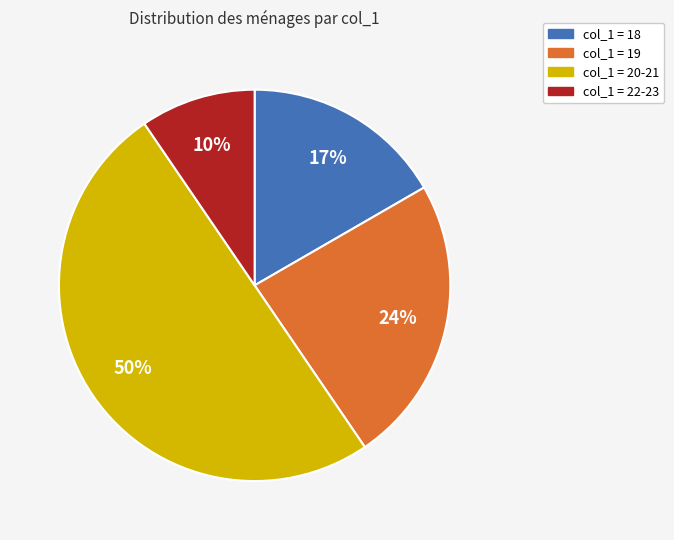

Count the number of slices in the pie.

4